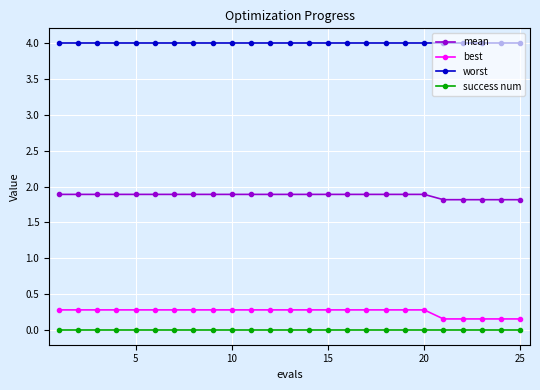

What is the sum of all mean values?

46.9